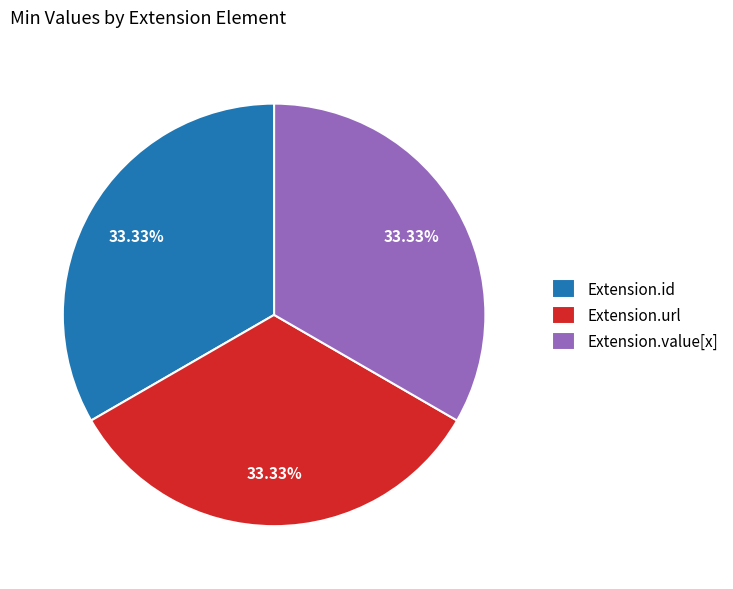

What is the ratio of the value at Extension.url to the value at Extension.value[x]?

1.0